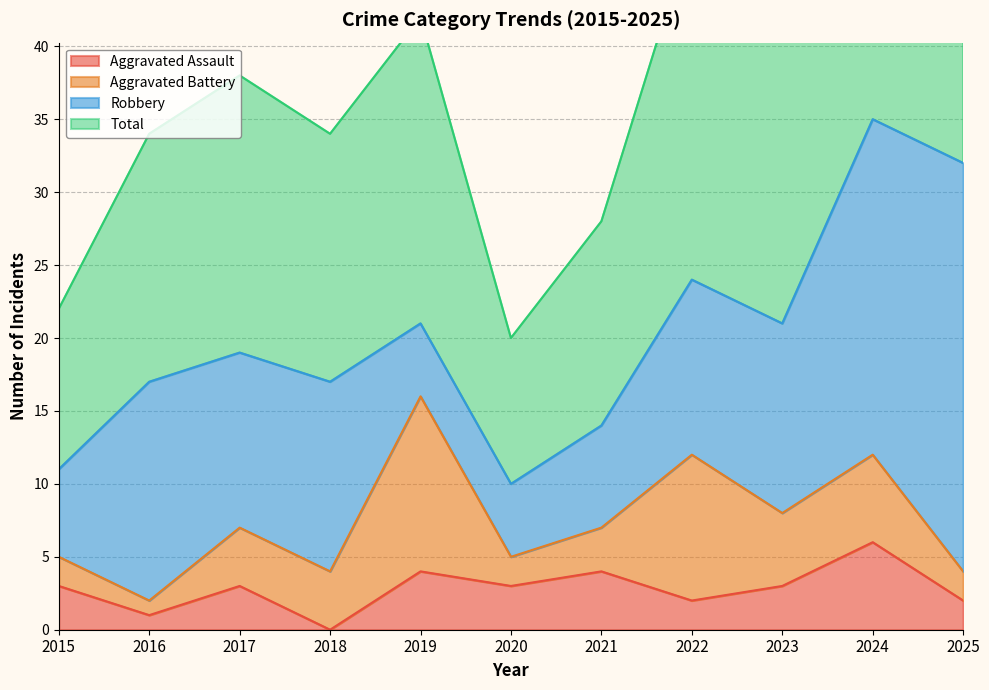

What is the greatest value displayed?

70